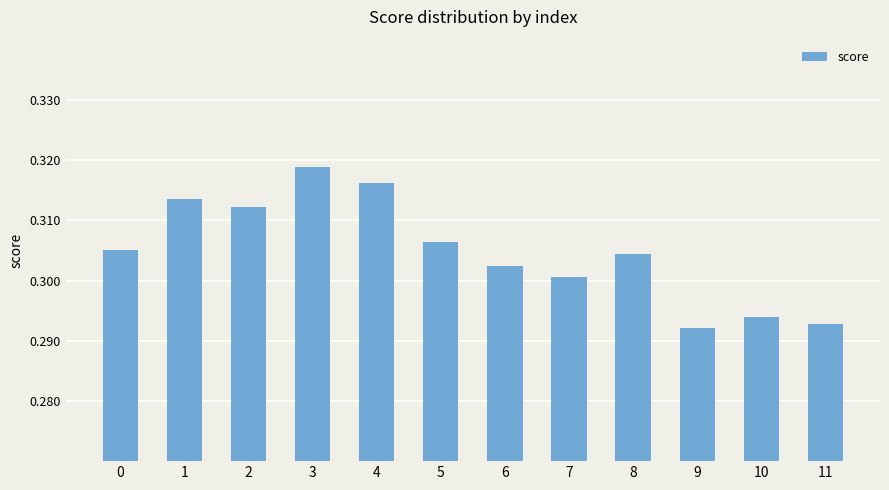

Count the values in the range 0 to 1.

12